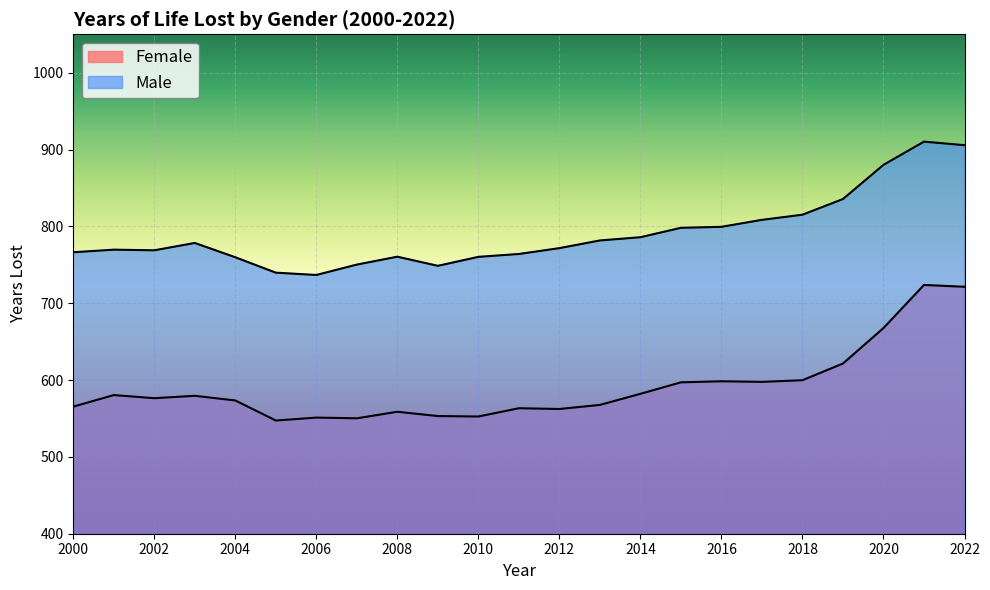

Reading left to right, list all the values displayed in this chart.

Female: 2000=565.4	2001=580.4	2002=576.4	2003=579.5	2004=573.4	2005=547.3	2006=551.1	2007=550.2	2008=558.7	2009=553.1	2010=552.6	2011=563.3	2012=562.3	2013=567.6	2014=582.1	2015=597.0	2016=598.4	2017=597.6	2018=599.8	2019=621.5	2020=667.7	2021=723.8	2022=721.4
Male: 2000=766.3	2001=769.7	2002=768.9	2003=778.4	2004=759.8	2005=739.8	2006=736.8	2007=750.3	2008=760.5	2009=748.7	2010=760.3	2011=764.1	2012=771.7	2013=781.7	2014=785.9	2015=798.1	2016=799.4	2017=808.5	2018=815.2	2019=835.6	2020=880.1	2021=910.3	2022=905.7